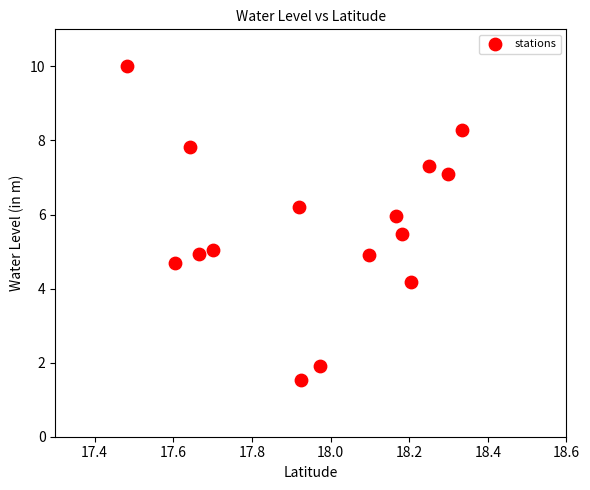

What is the range of X values (max minus min)?

0.8